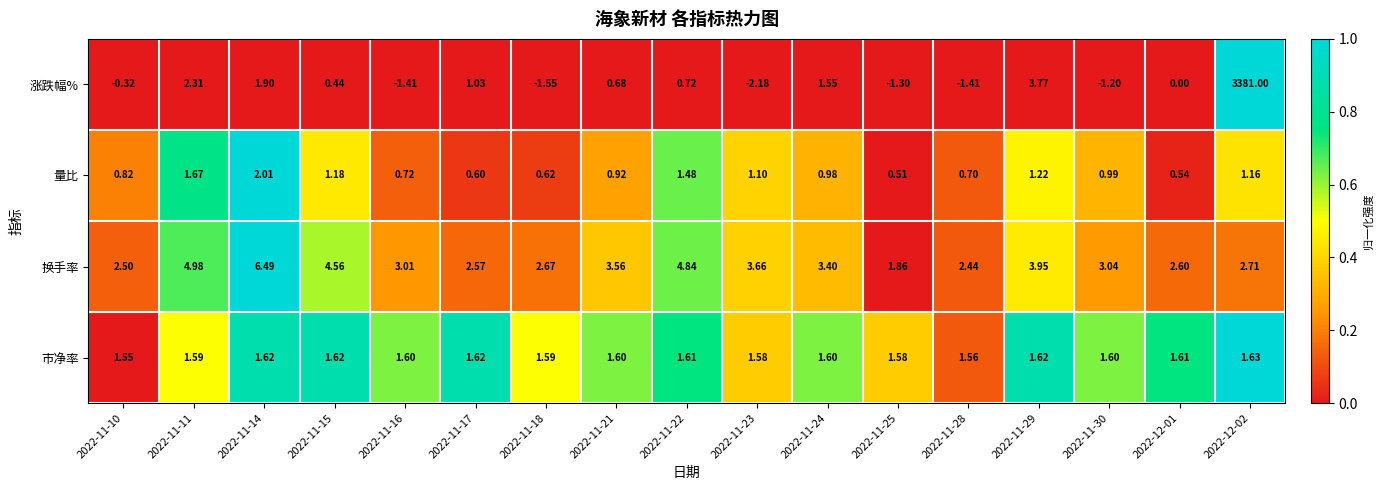

Rank the series at 2022-11-14 from lowest to highest value.

市净率, 涨跌幅%, 量比, 换手率